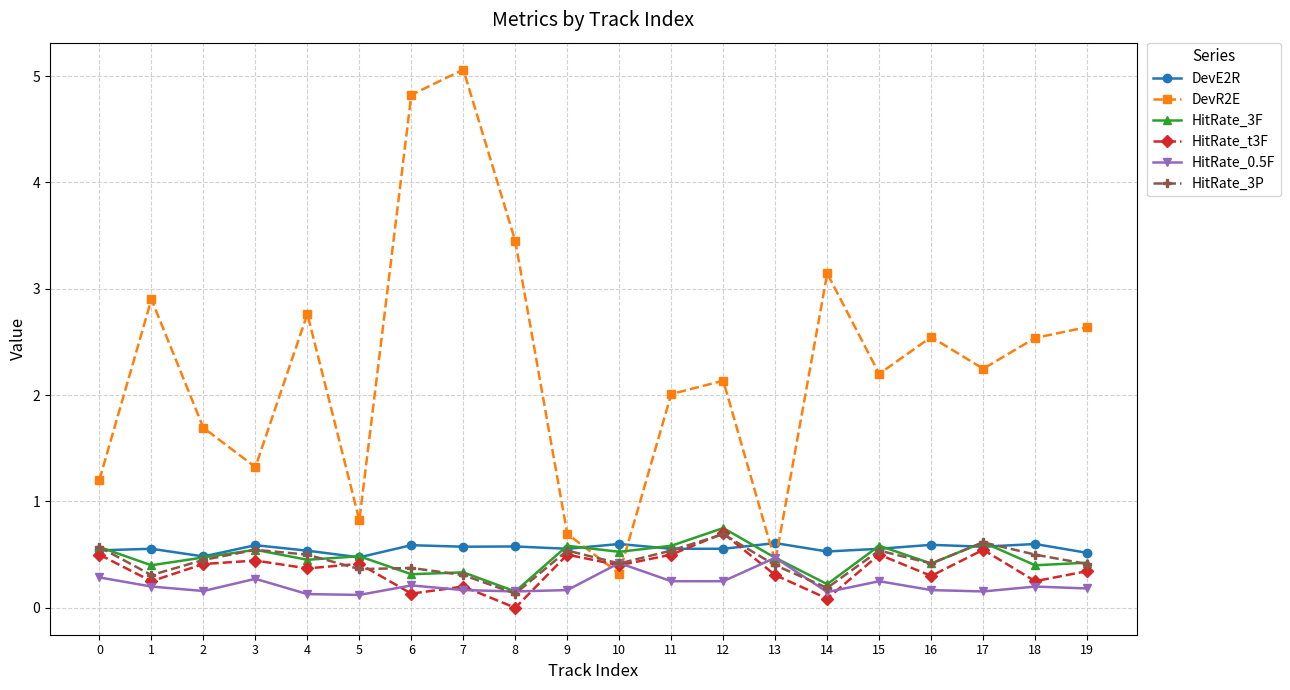

What is the total value across all series at 16?

4.4